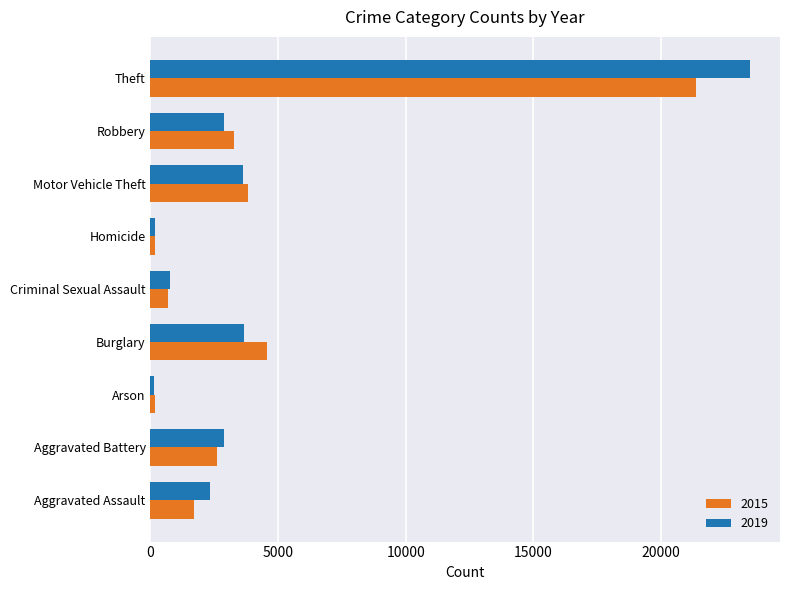

What is the sum of the 2015 values at Aggravated Battery and Robbery?

5877